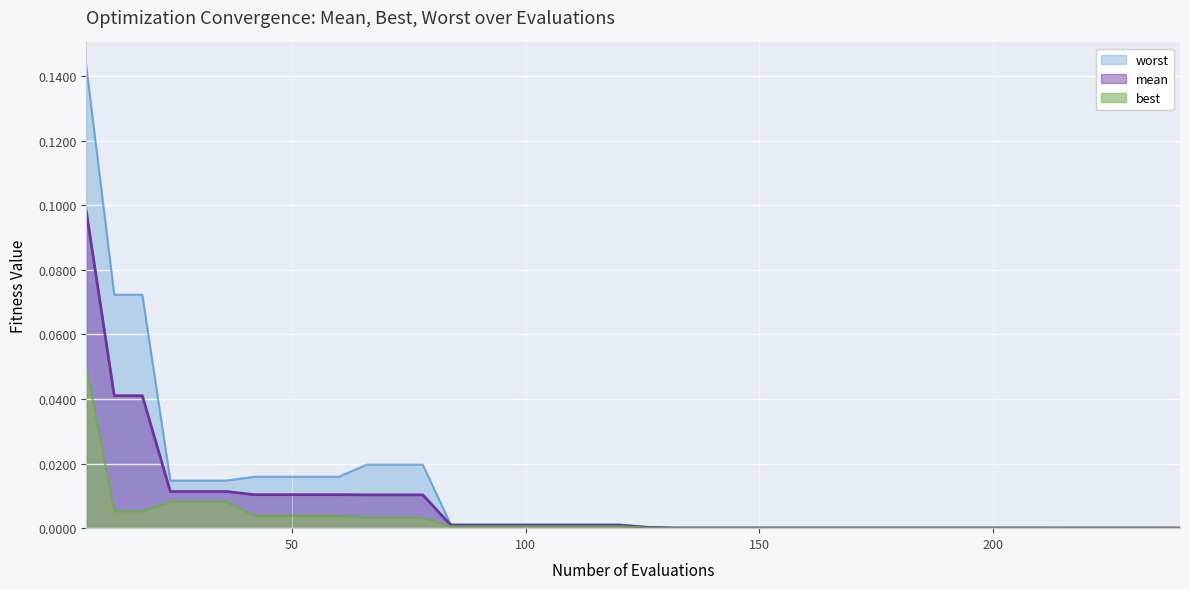

Is the value of best at 30 greater than the value of worst at 66?

No